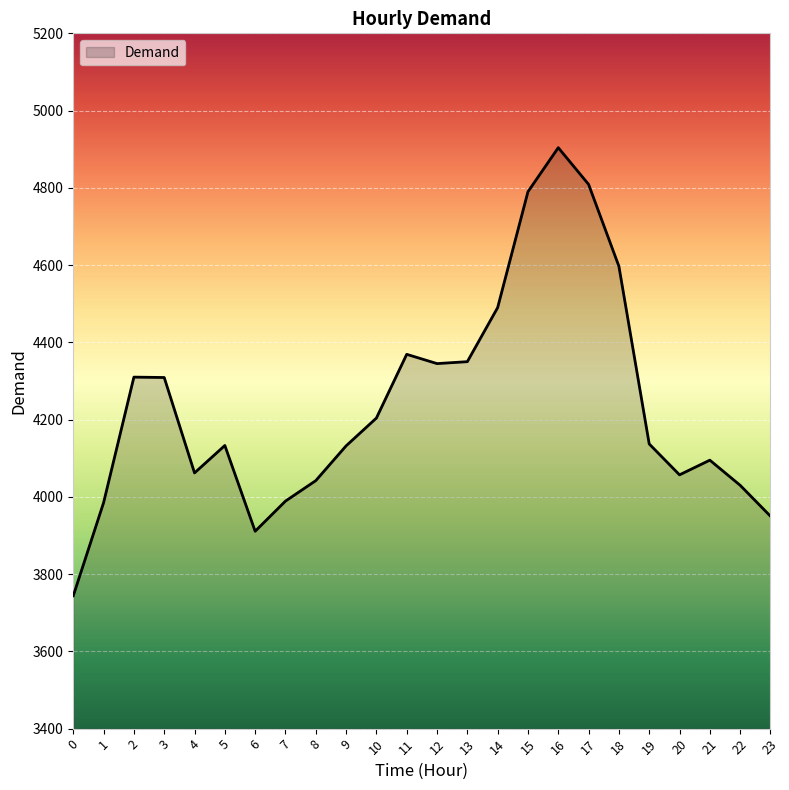

What is the sum of the values at 7 and 22?

8019